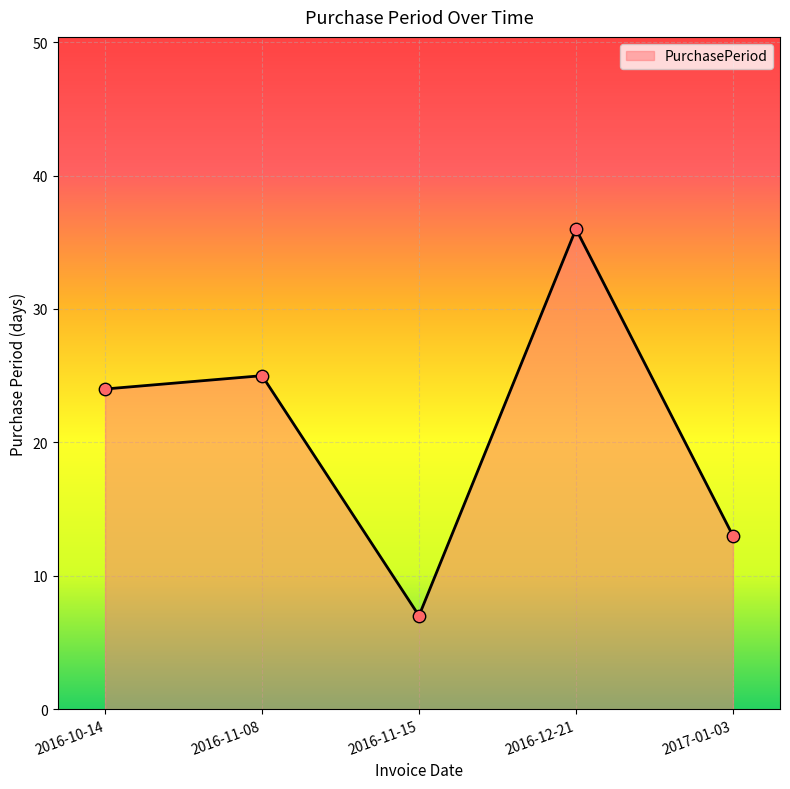

Which has a higher value, 2016-12-21 or 2016-11-08?

2016-12-21